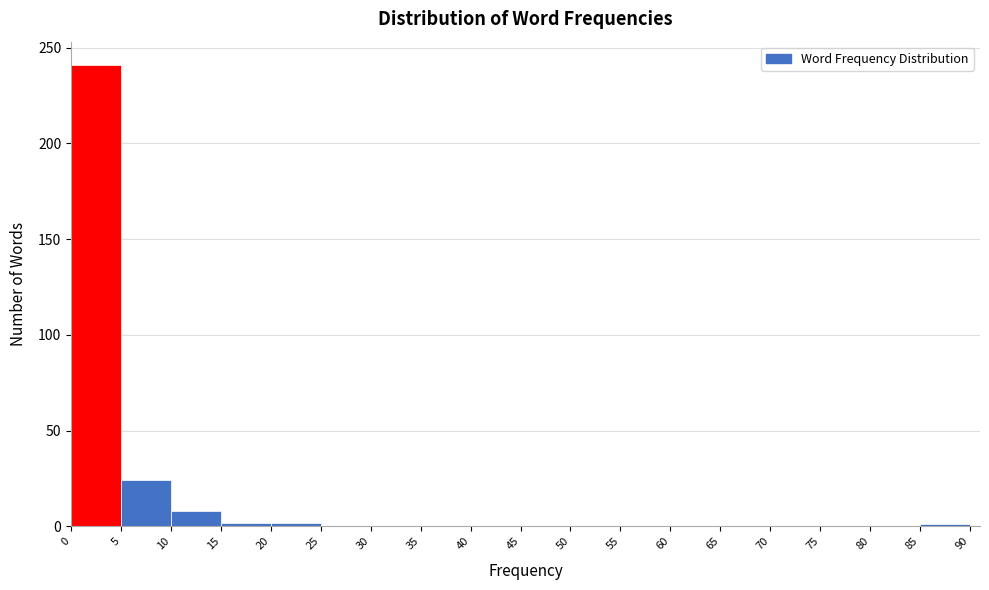

Reading left to right, transcribe this chart: for each bar, give the range it covers on the x-axis and its height. The values are not printed on the chart, so give them approximately, as read against the axis.

0 to 5: 240
5 to 10: 25
10 to 15: 10
15 to 20: under 5
20 to 25: under 5
25 to 30: 0
30 to 35: 0
35 to 40: 0
40 to 45: 0
45 to 50: 0
50 to 55: 0
55 to 60: 0
60 to 65: 0
65 to 70: 0
70 to 75: 0
75 to 80: 0
80 to 85: 0
85 to 90: under 5